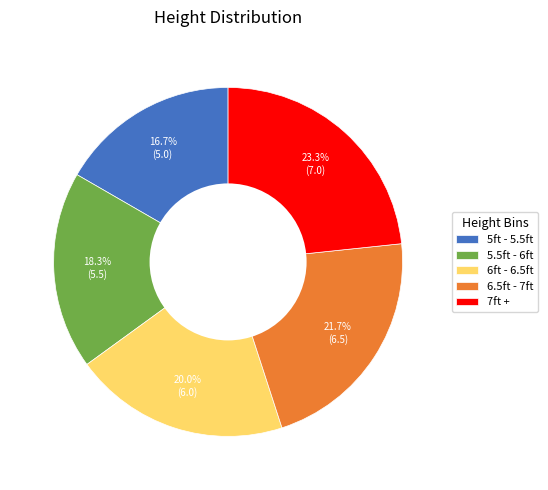

Which category has the smallest portion of the pie?

5ft - 5.5ft